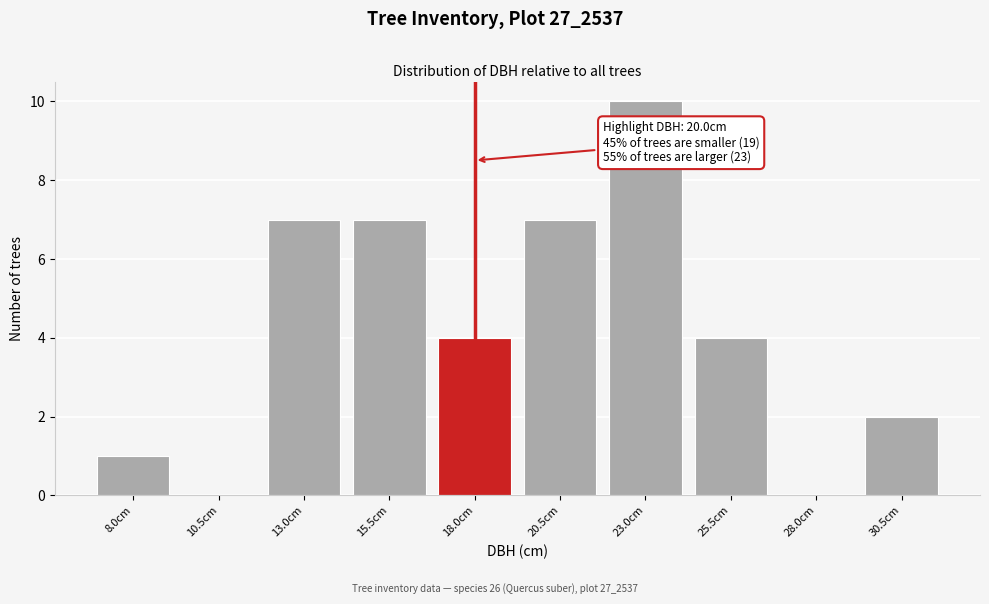

Reading left to right, extract all data points from this chart.

8.0cm=1	10.5cm=0	13.0cm=7	15.5cm=7	18.0cm=4	20.5cm=7	23.0cm=10	25.5cm=4	28.0cm=0	30.5cm=2